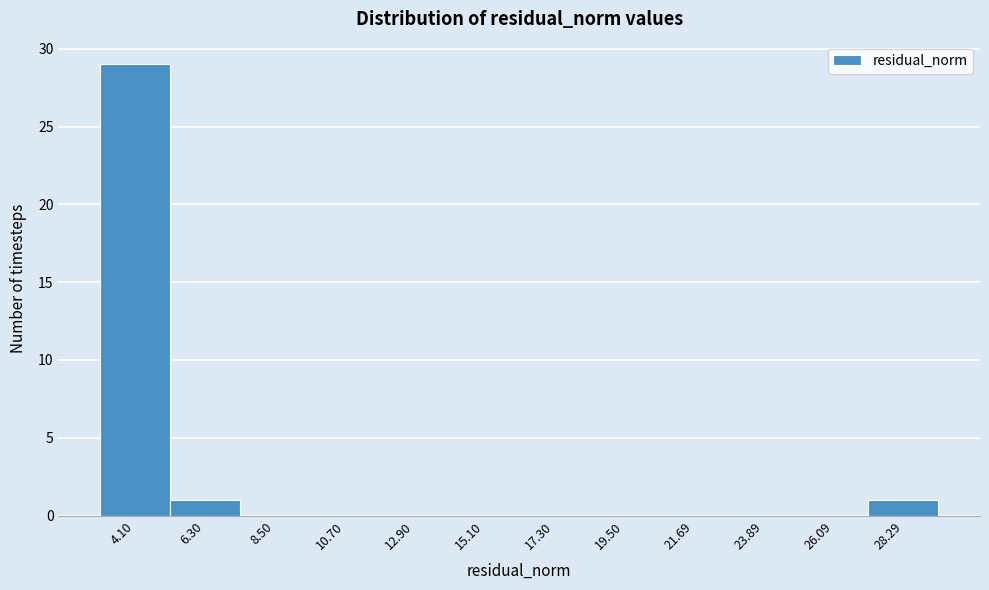

Reading left to right, transcribe this chart: for each bar, give the range it covers on the x-axis and its height. Neither the bar edges nor the heights are printed on the chart, so give them approximately, as read against the axes.

3.0 to 5.0: 29
5.0 to 7.5: 1
7.5 to 9.5: 0
9.5 to 12.0: 0
12.0 to 14.0: 0
14.0 to 16.0: 0
16.0 to 18.5: 0
18.5 to 20.5: 0
20.5 to 23.0: 0
23.0 to 25.0: 0
25.0 to 27.0: 0
27.0 to 29.5: 1